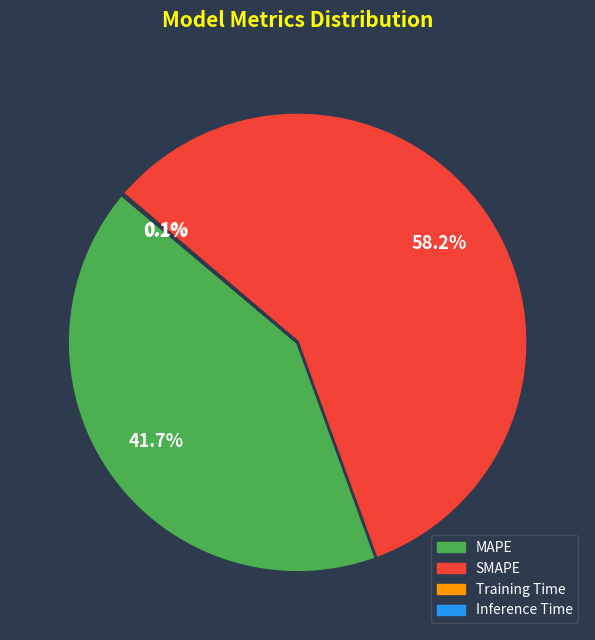

Does MAPE account for over 50% of the chart?

No